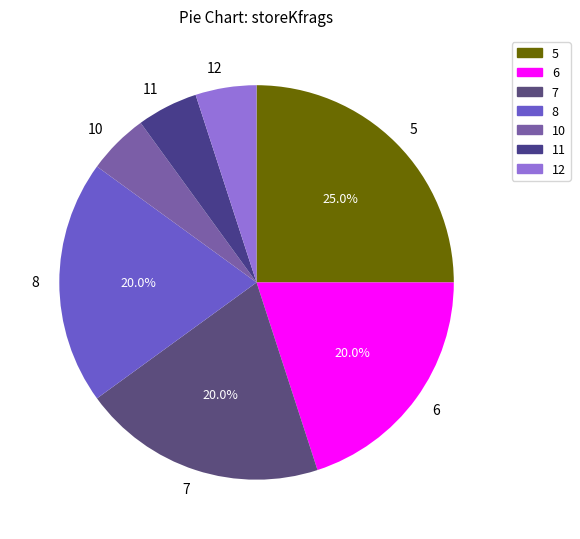

Combined, do 10 and 5 account for over 50%?

No